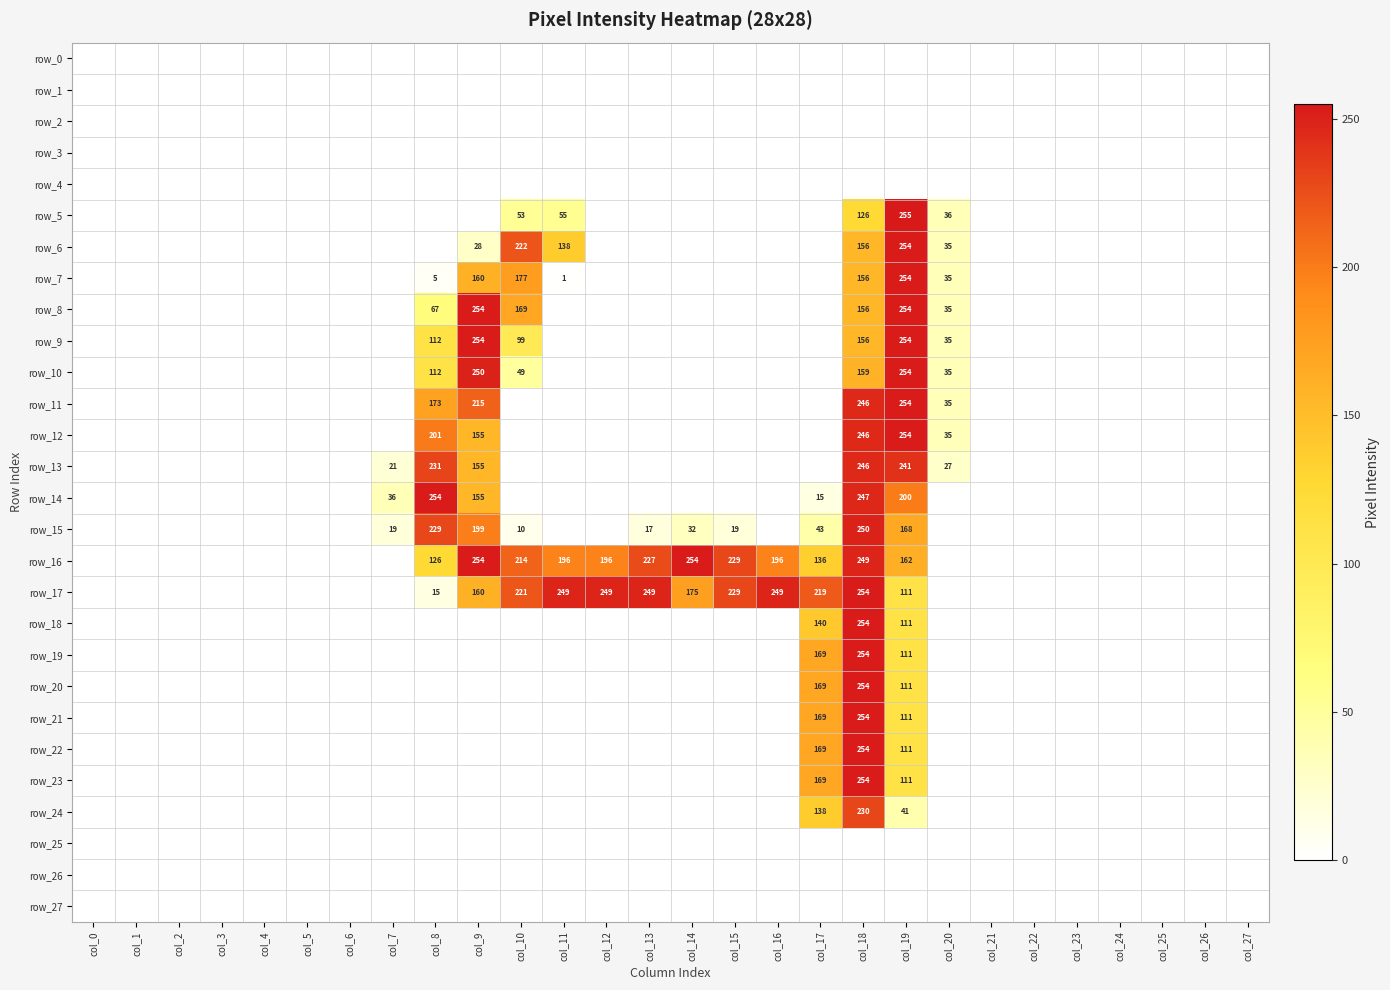

What is the difference between the maximum and second lowest values in the row_14 series?

254